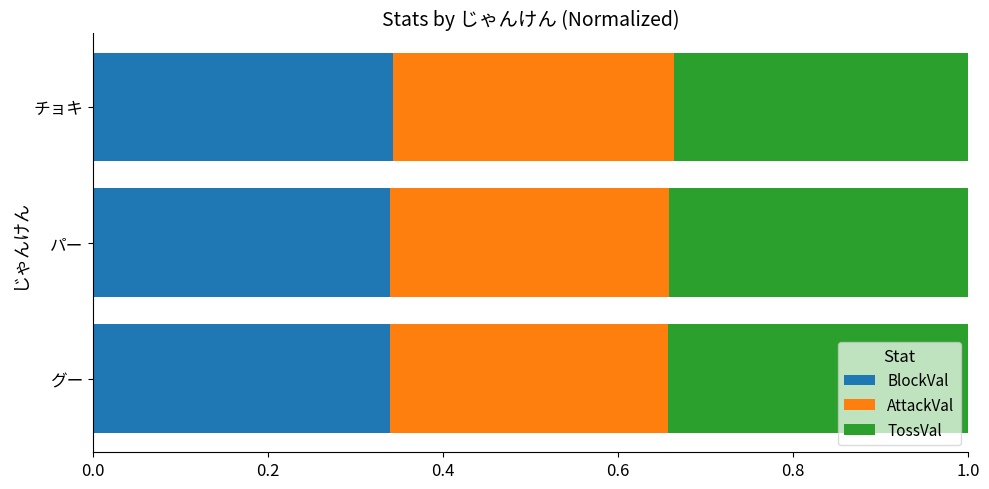

What is the sum of the BlockVal values at チョキ and パー?

0.7